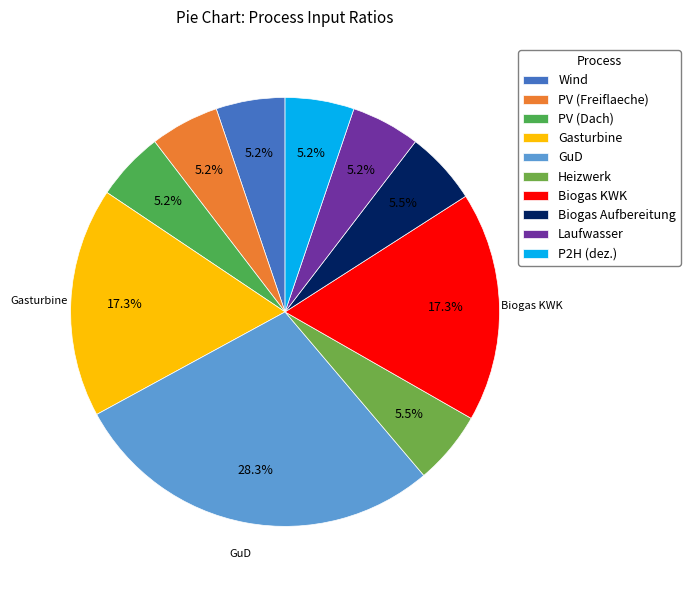

What percentage is the PV (Dach) slice, to the nearest percent?

5%